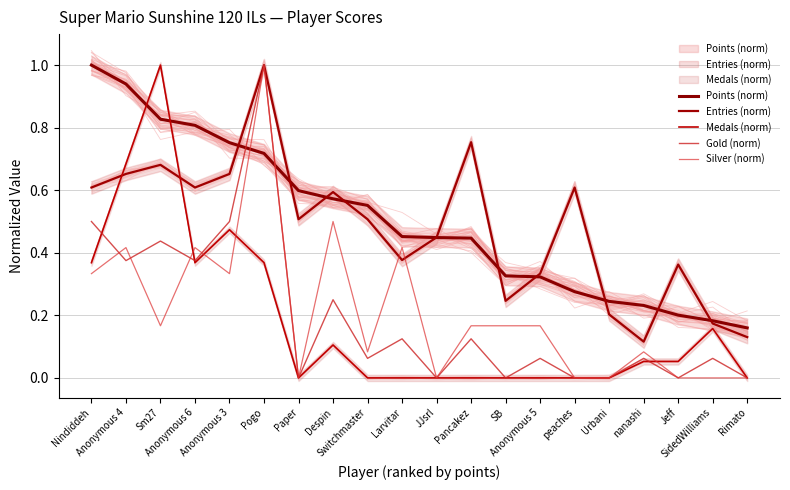

What is the sum of the Entries (norm) values at peaches and Jeff?

1.0